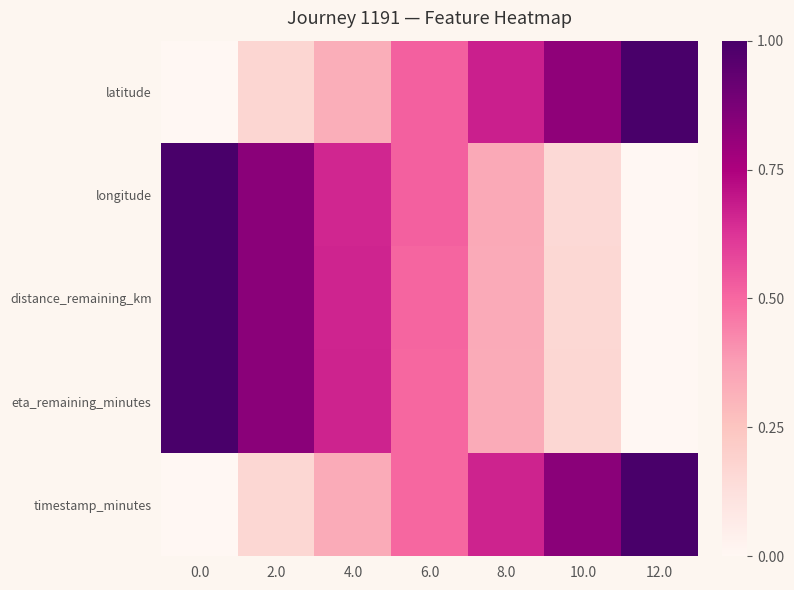

Rank the series at 4.0 from highest to lowest value.

eta_remaining_minutes, distance_remaining_km, longitude, timestamp_minutes, latitude